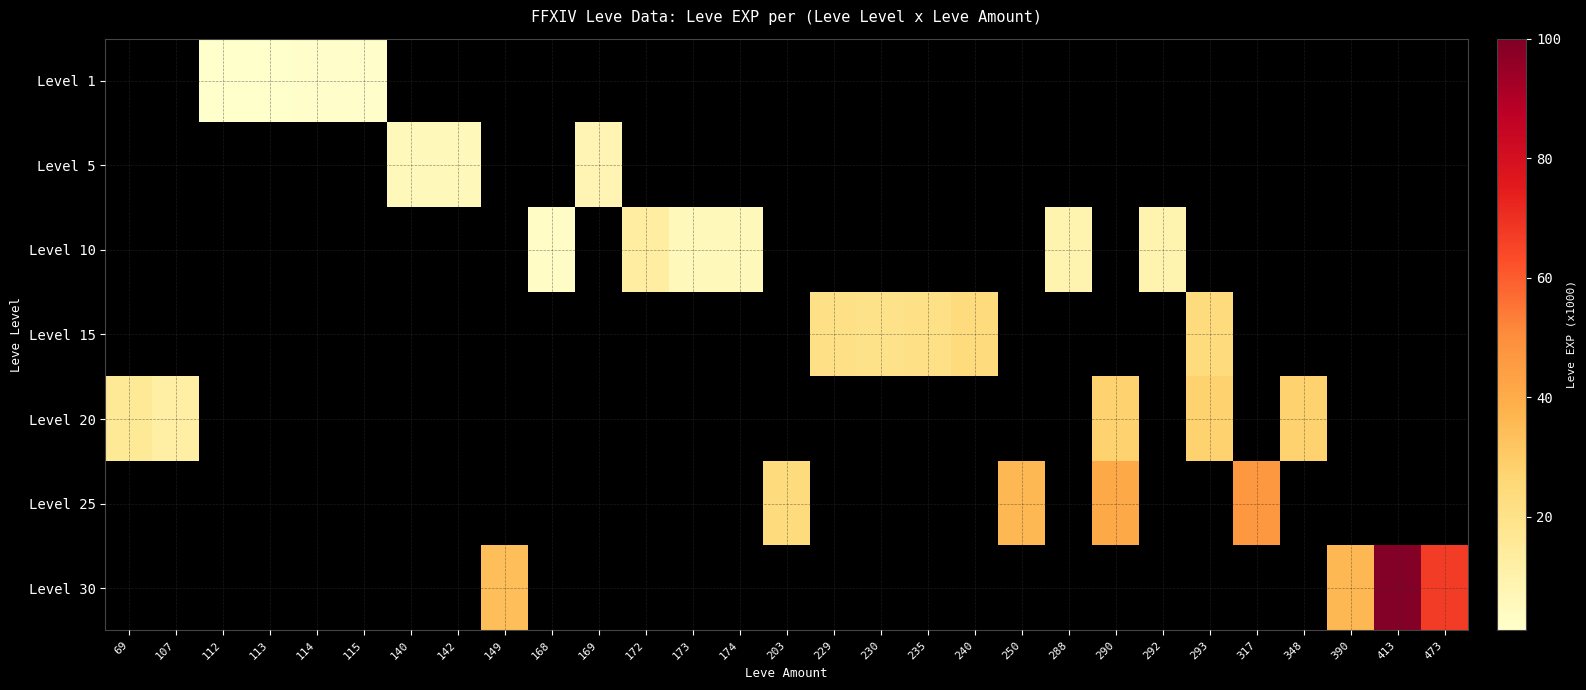

What value does the Level 1 series have at 113?

1.0